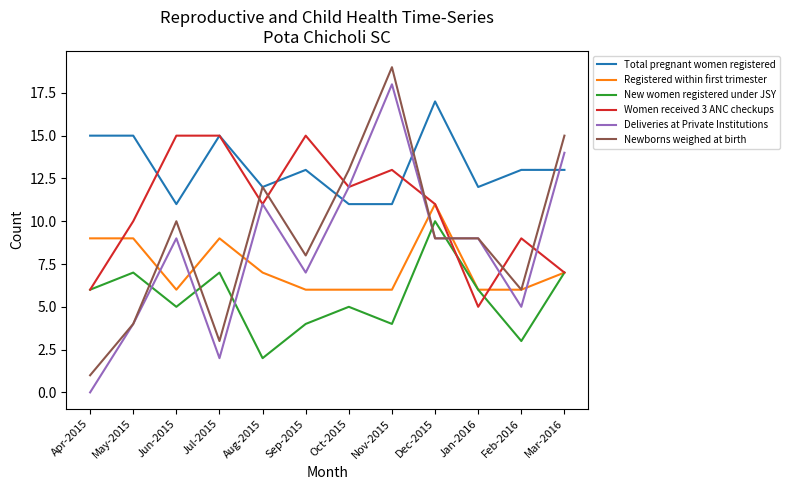

What position from the left is Jul-2015?

4